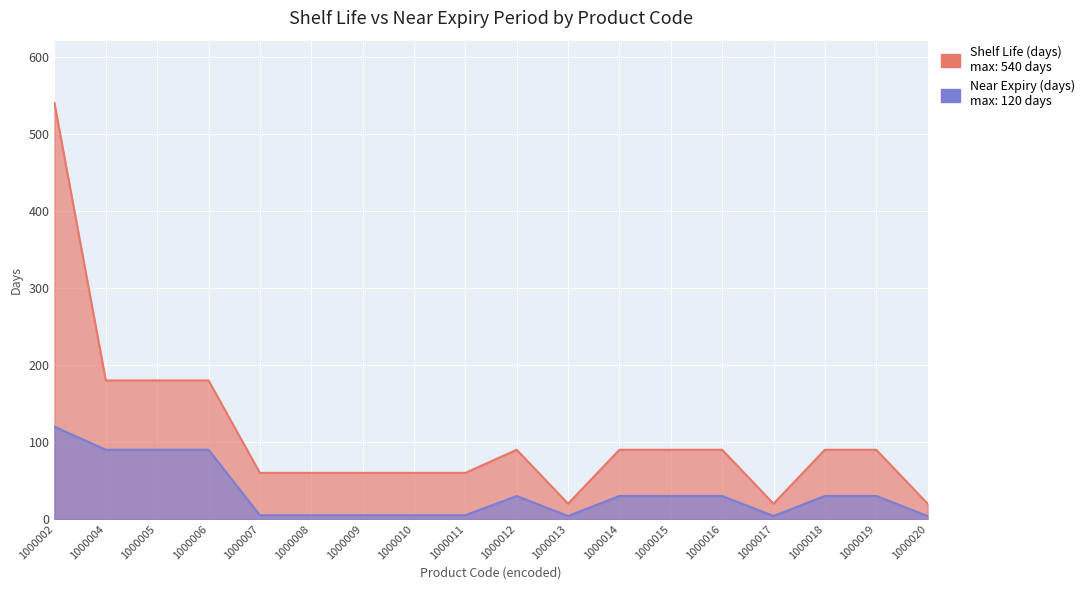

What is the approximate value of Near Expiry (days) at 1000008?

5